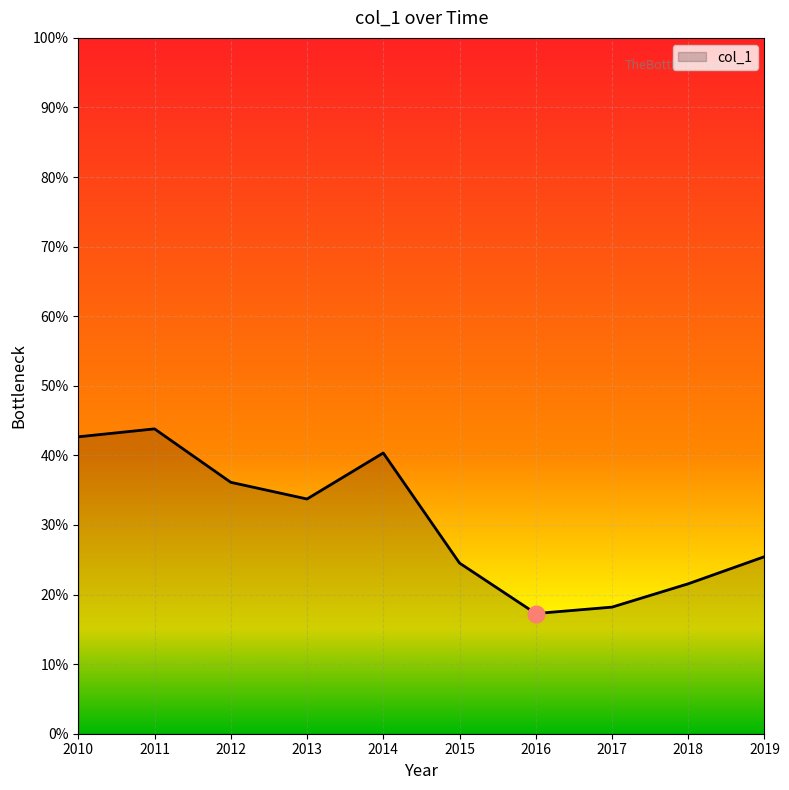

Rank the categories by value from lowest to highest.

2016, 2017, 2018, 2015, 2019, 2013, 2012, 2014, 2010, 2011